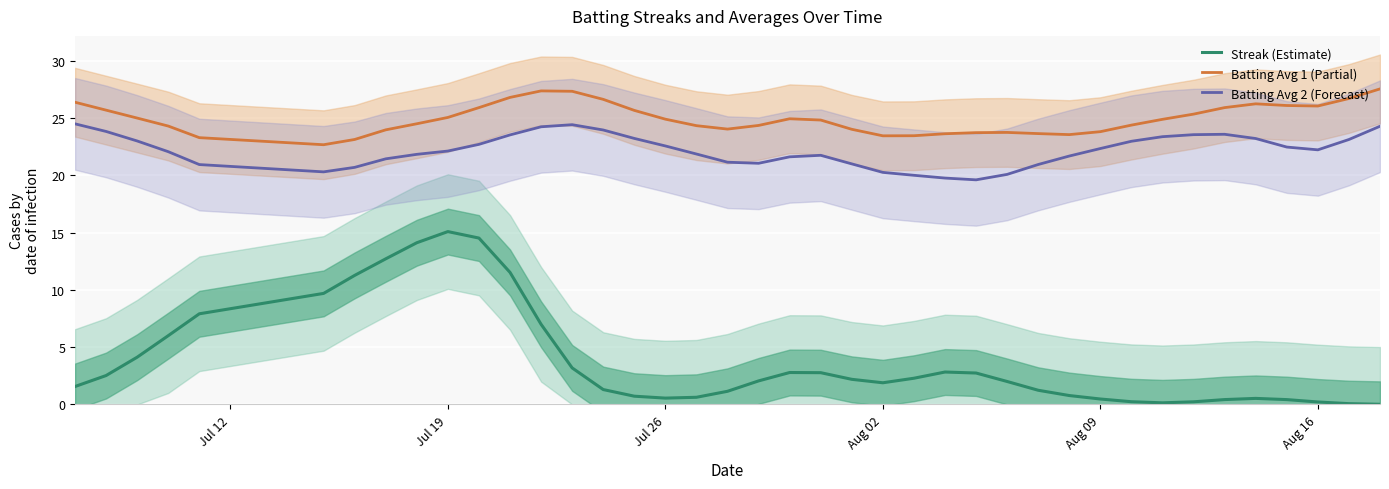

What is the lowest value of the Batting Avg 1 (Partial) series?

22.7